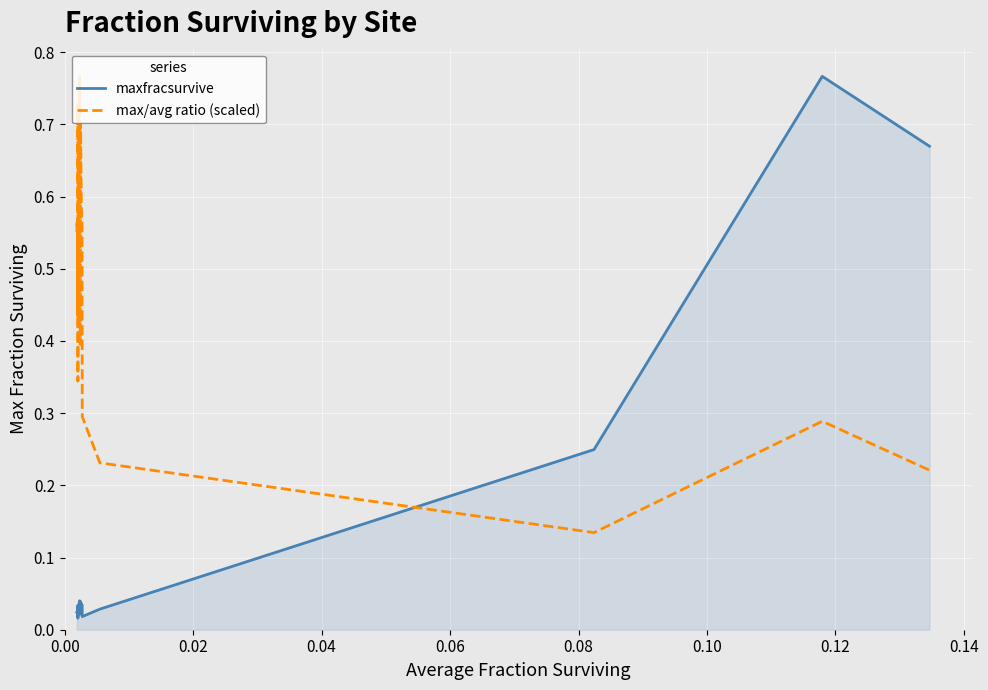

At how many categories does at least one series exceed 0?

20